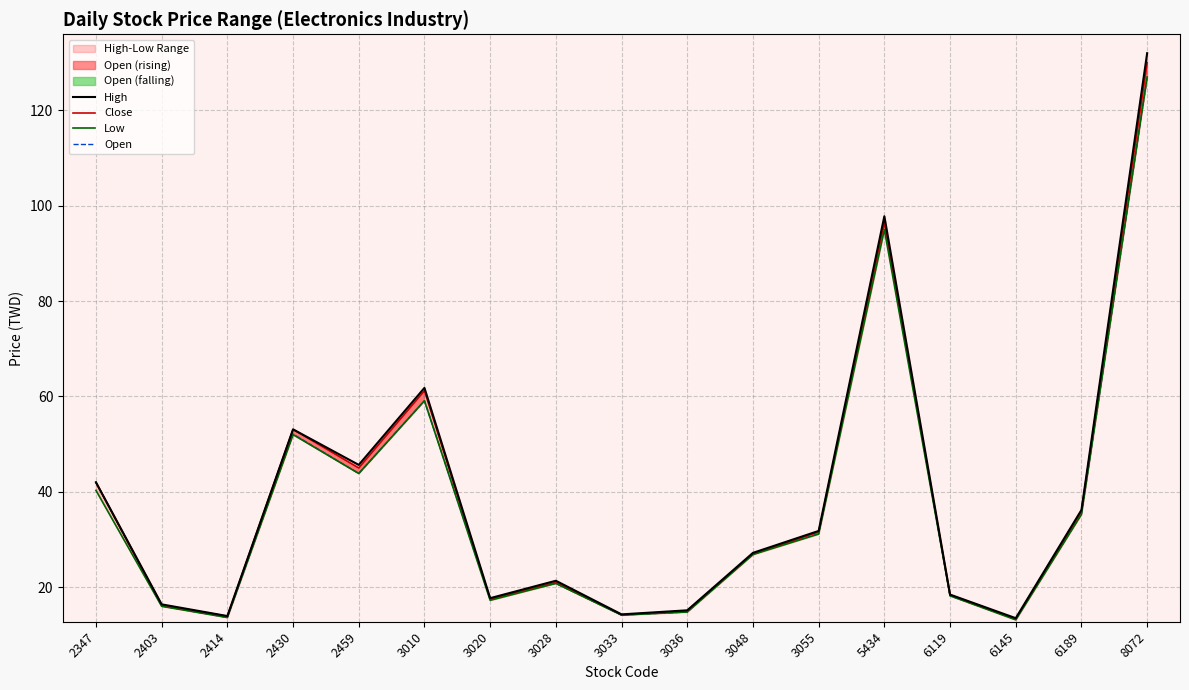

List the series in order of their peak value, highest first.

High, Close, Low, Open